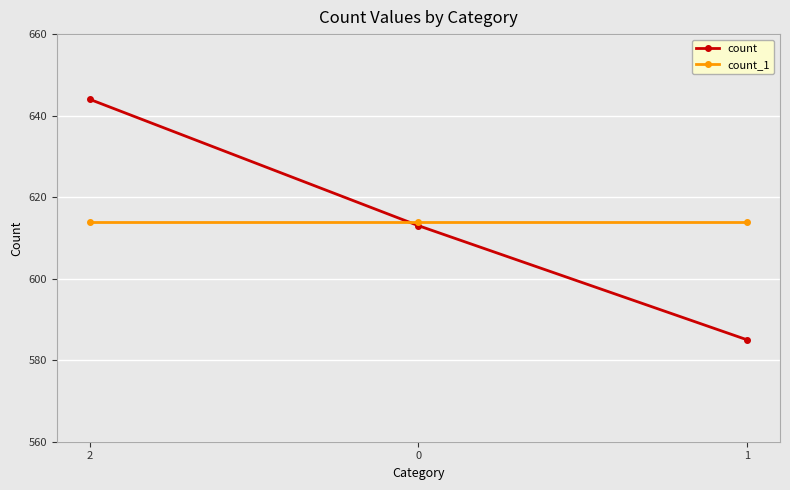

The value of count at 2 is 644. True or false?

True